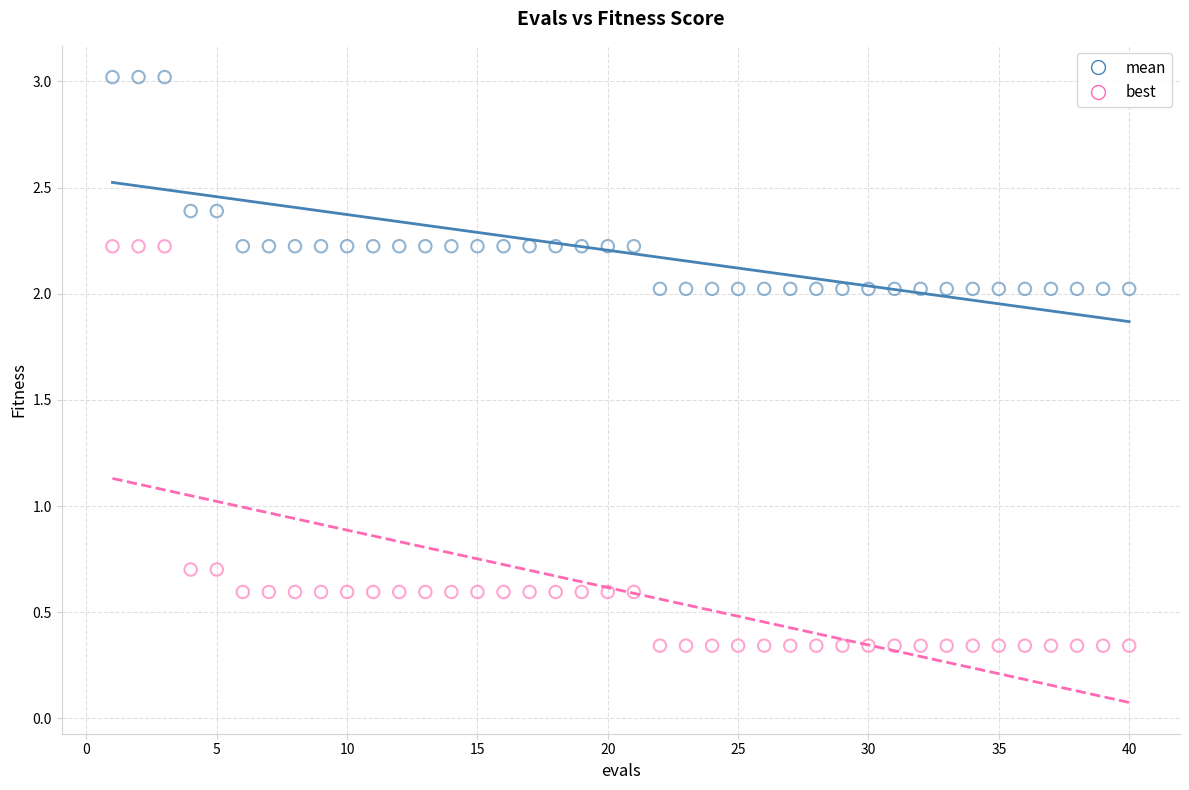

Which series has the widest spread of Y values?

best